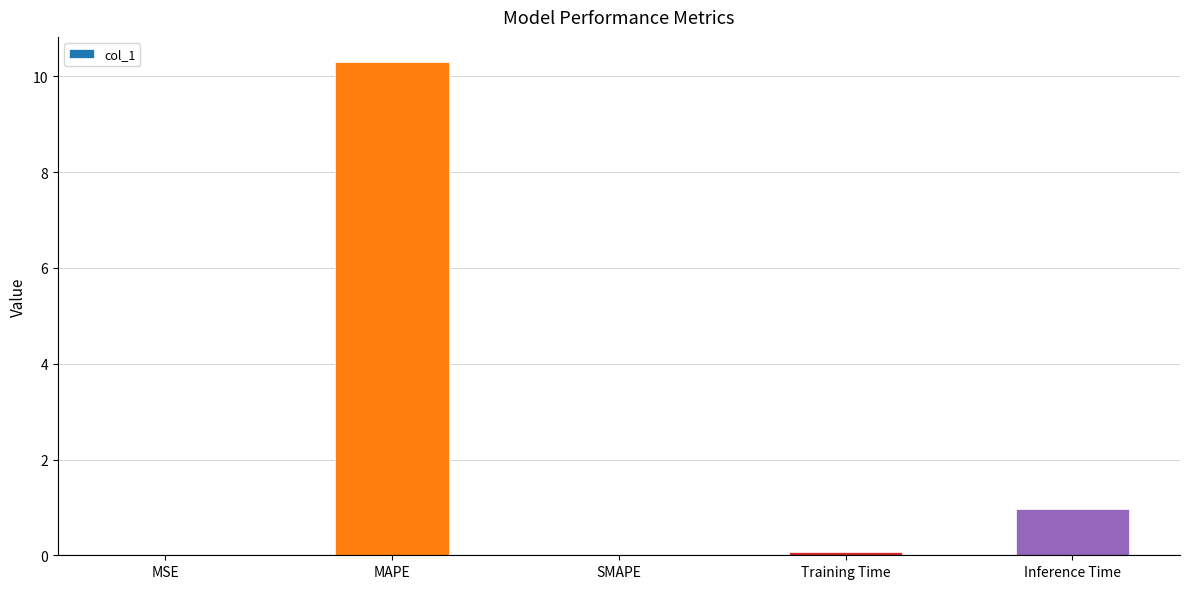

The chart shows a value of 10.3 at MAPE. True or false?

True